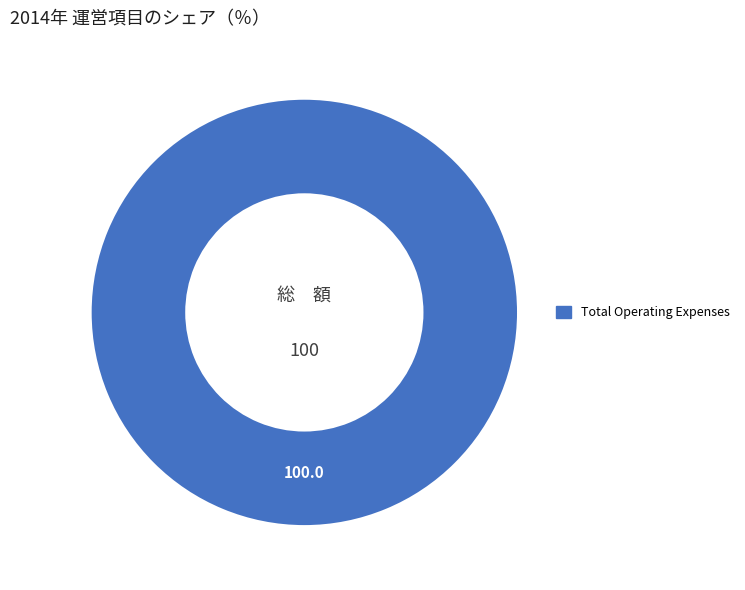

Is there a majority slice in this chart?

Yes